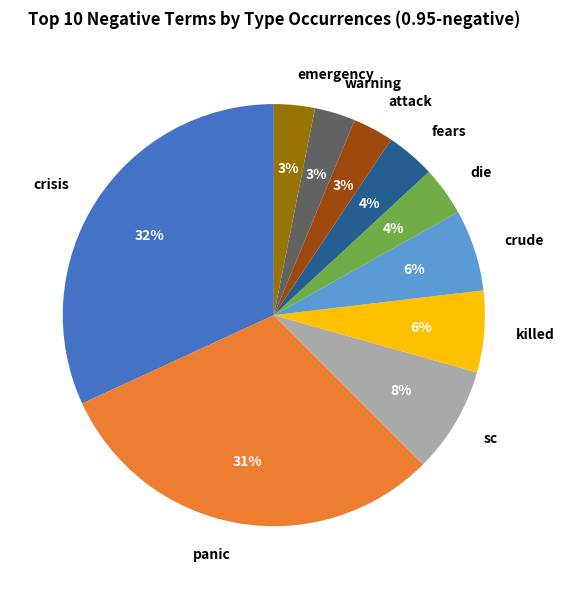

Combined, do killed and emergency account for over 50%?

No